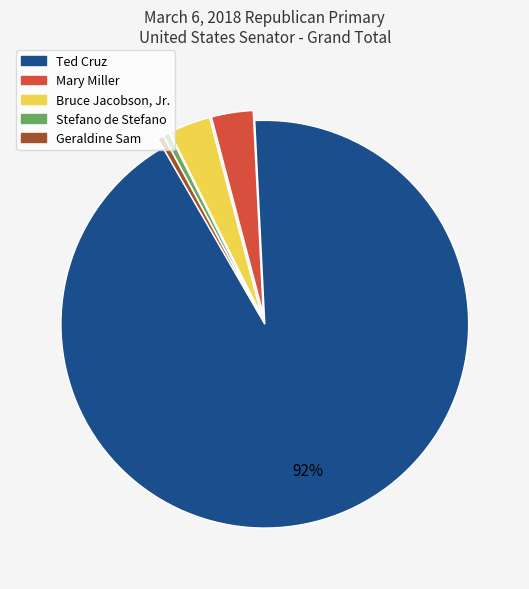

Which slice is the largest?

Ted Cruz